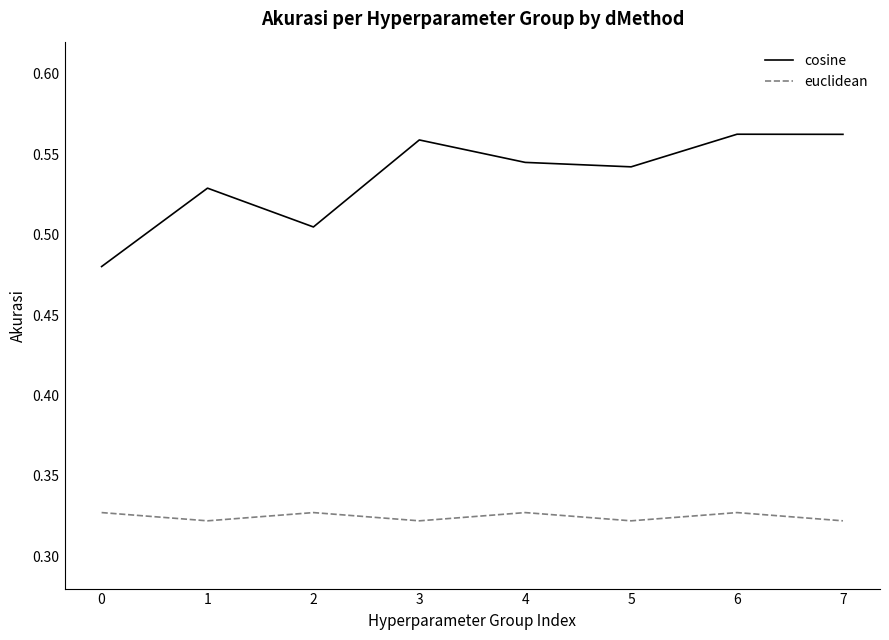

True or false: cosine and euclidean intersect in this chart.

False